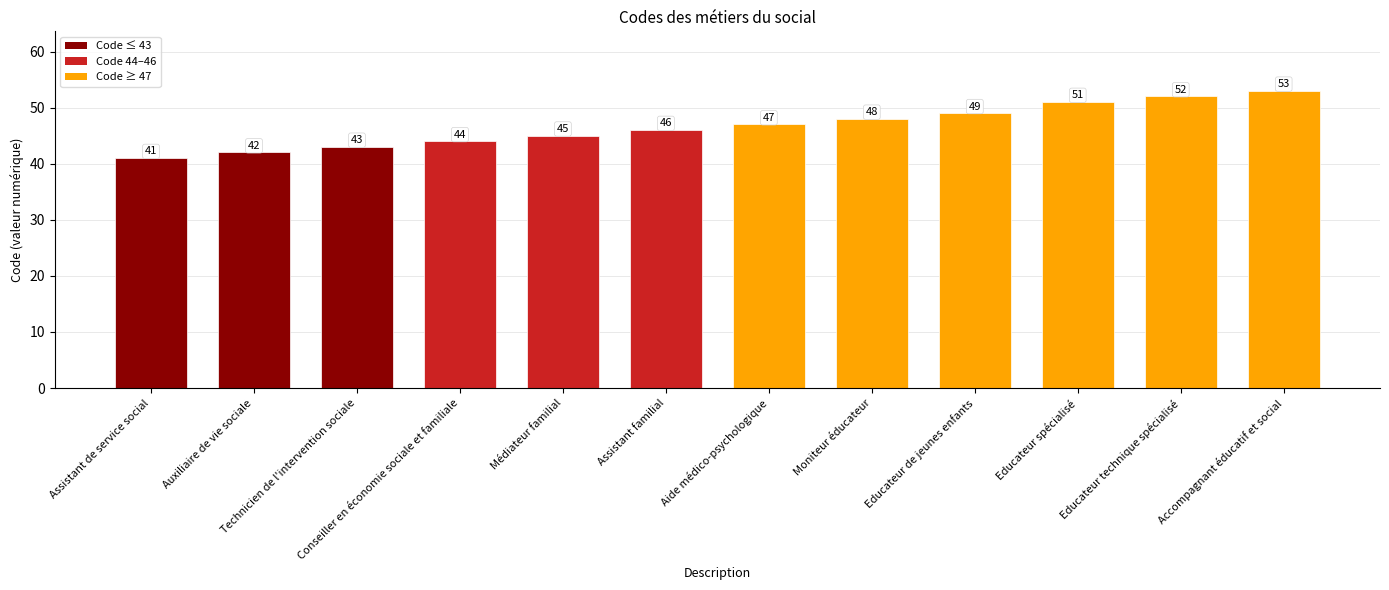

What is the average value?

47